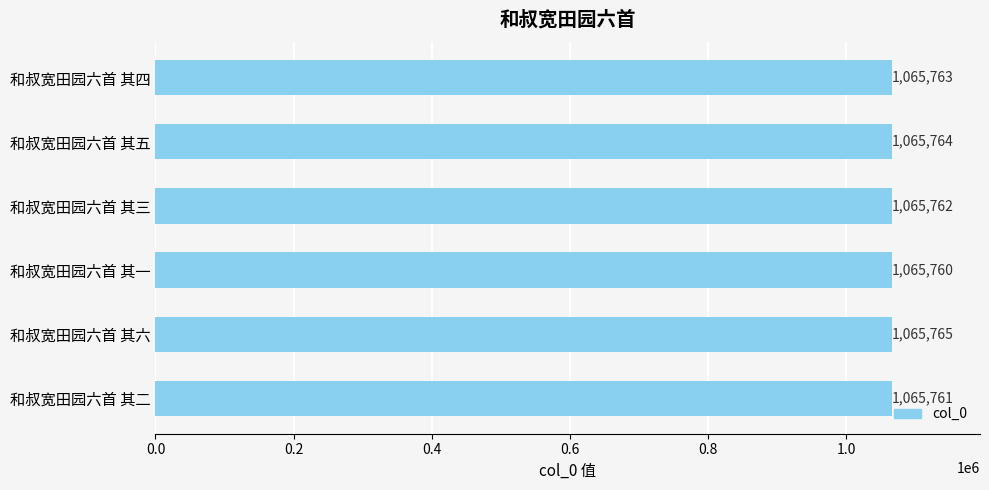

What is the greatest value displayed?

1065765